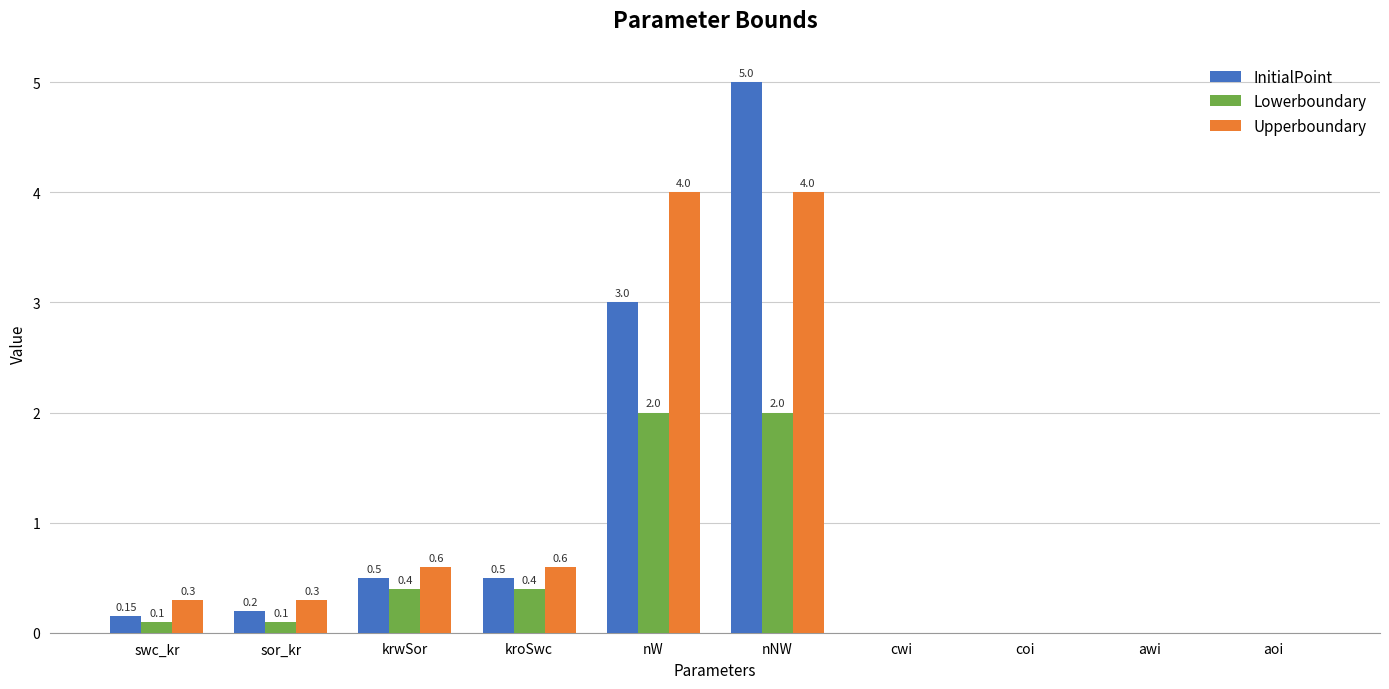

Are the bars grouped side by side (vs. stacked)?

Yes